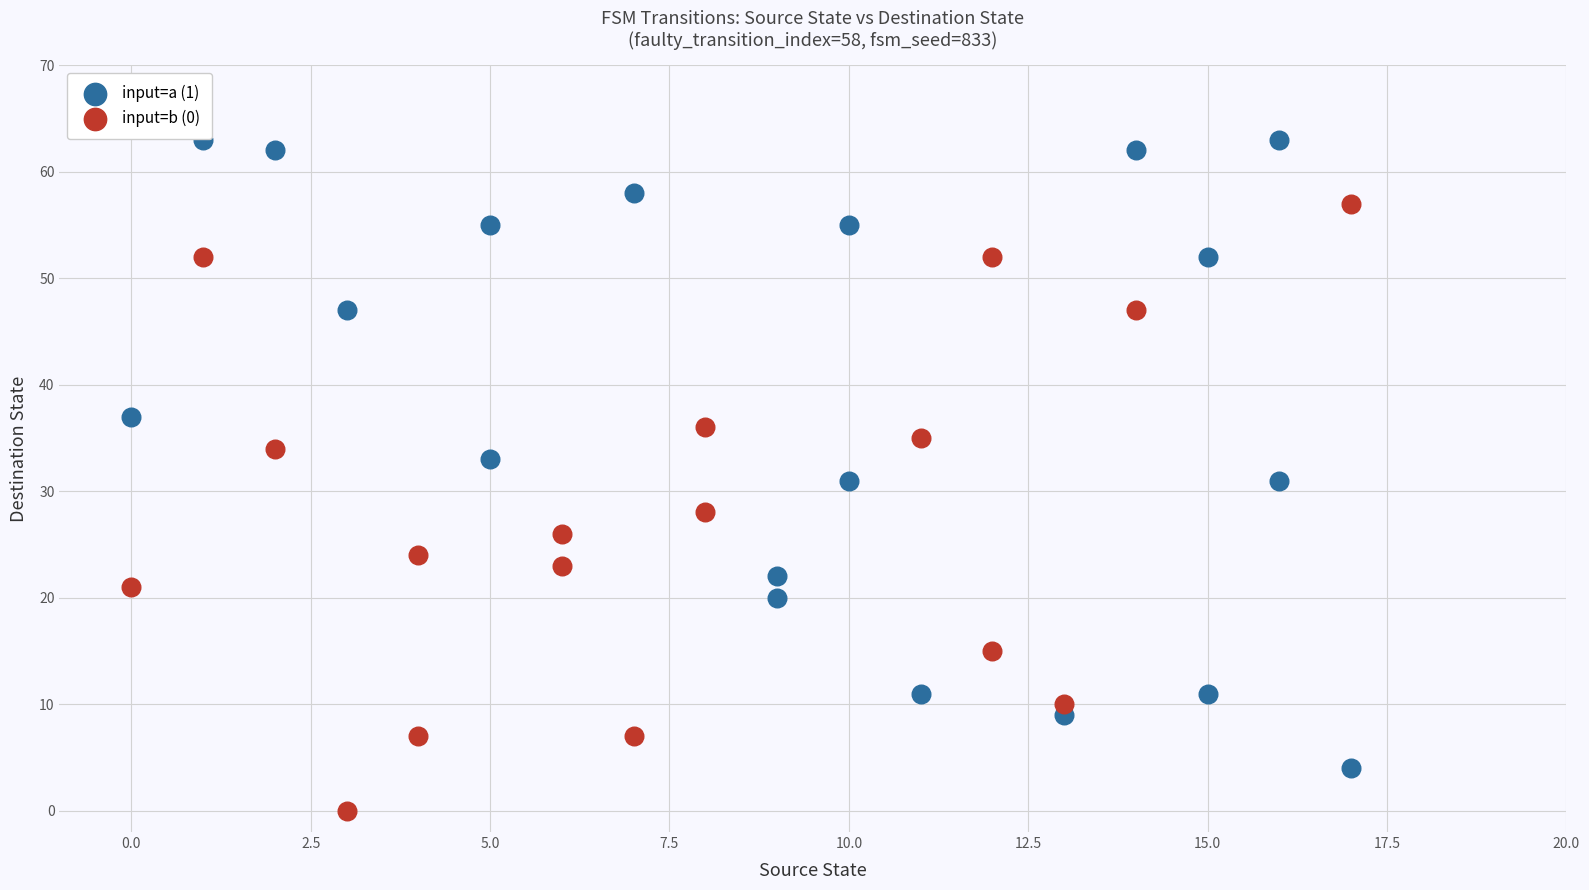

Which series contains the highest Y value?

input=a (1)